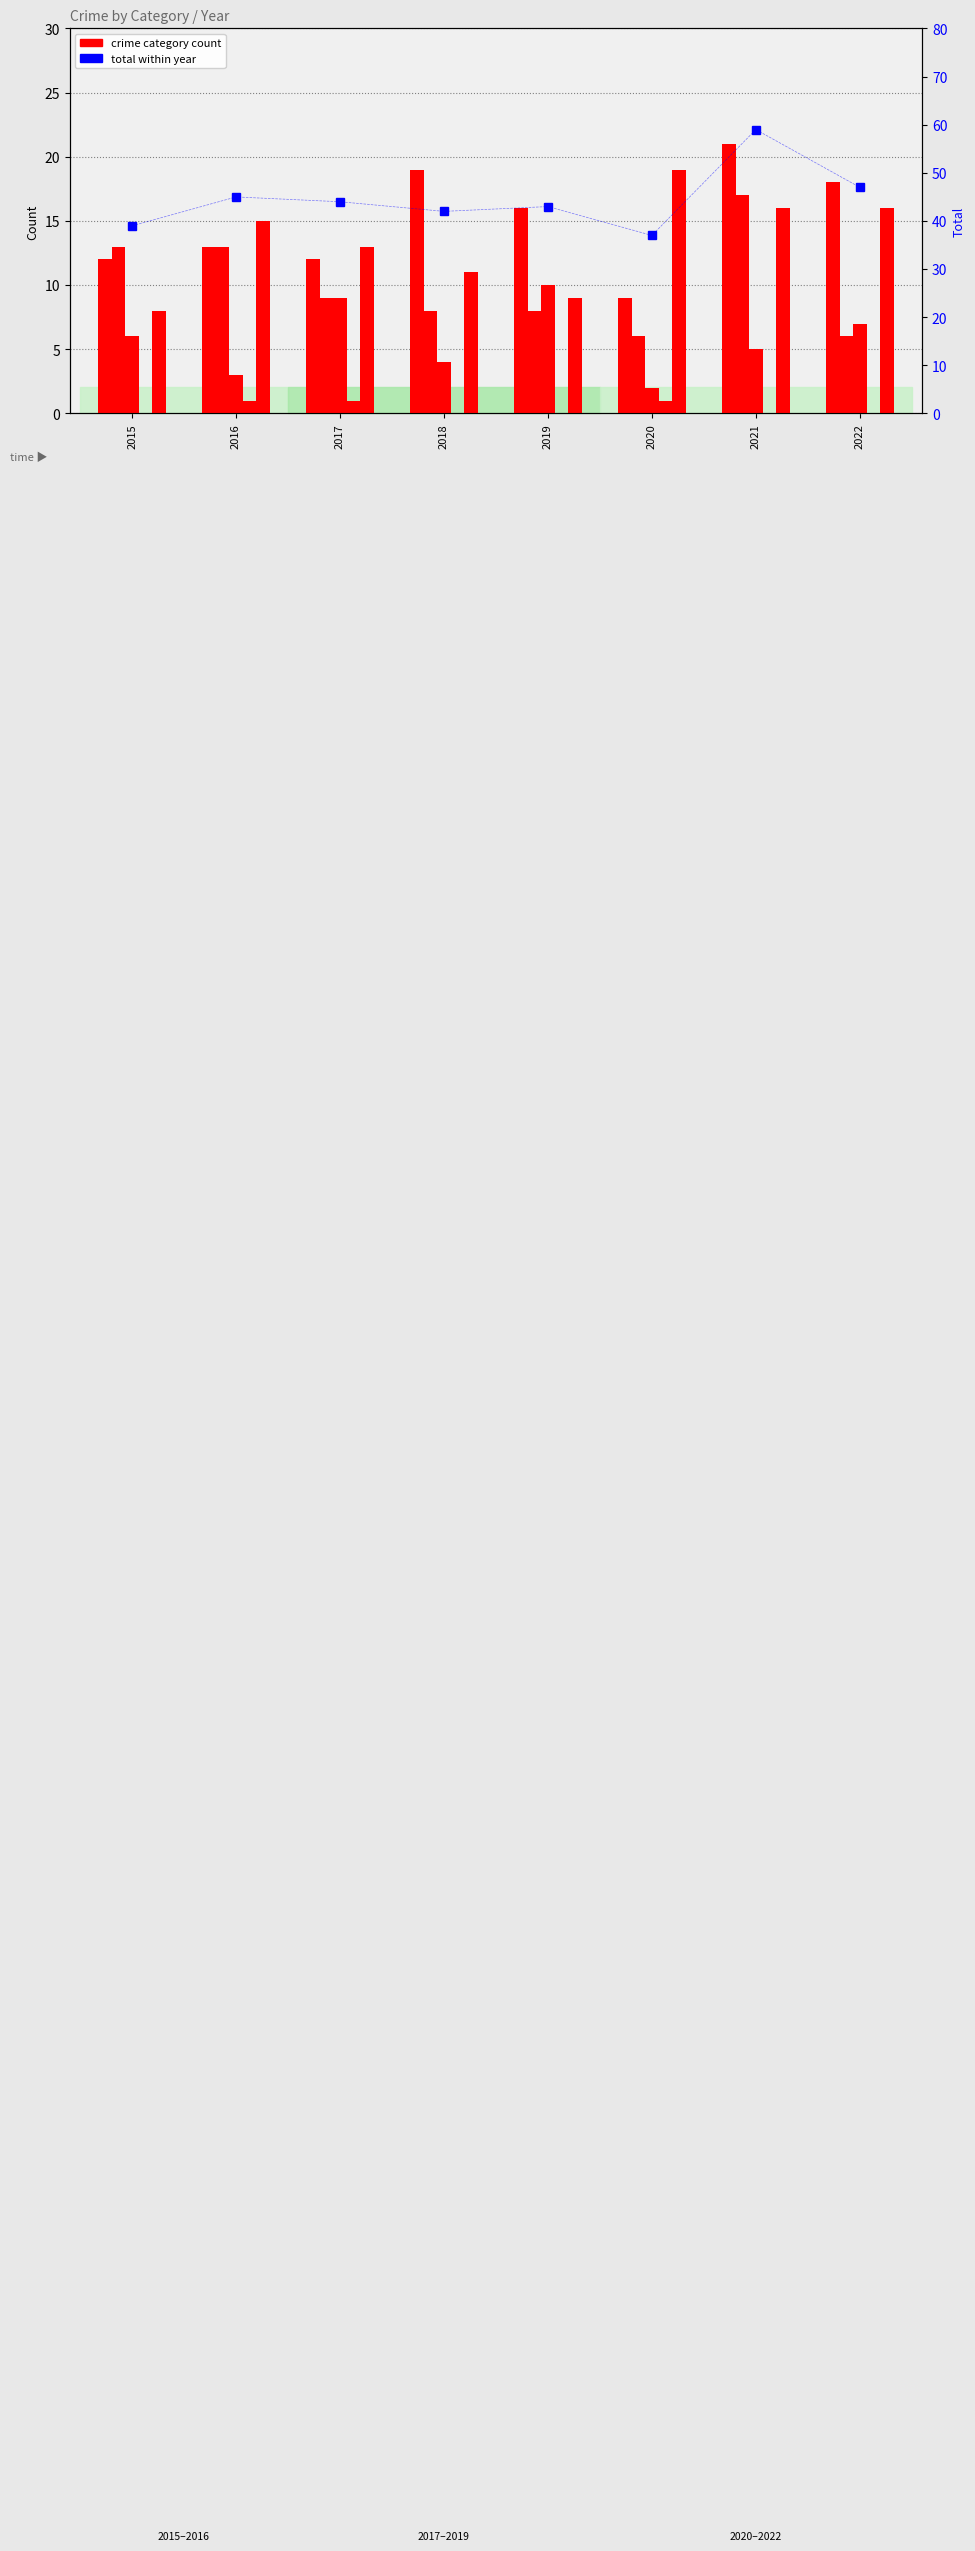

Is it true that Robbery equals 15 at 2016?

True